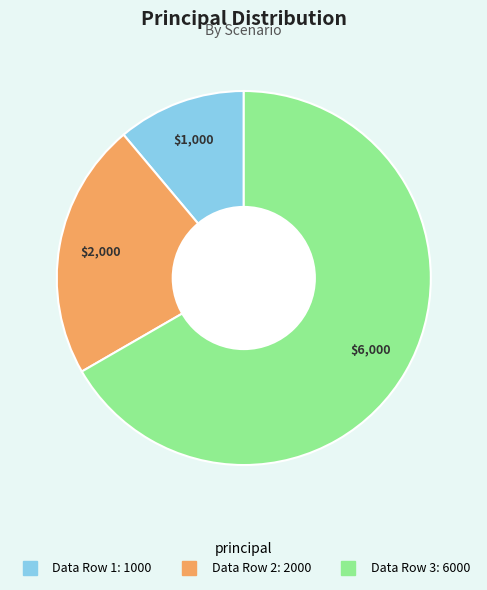

True or false: Data Row 1 accounts for 17% of the total.

False